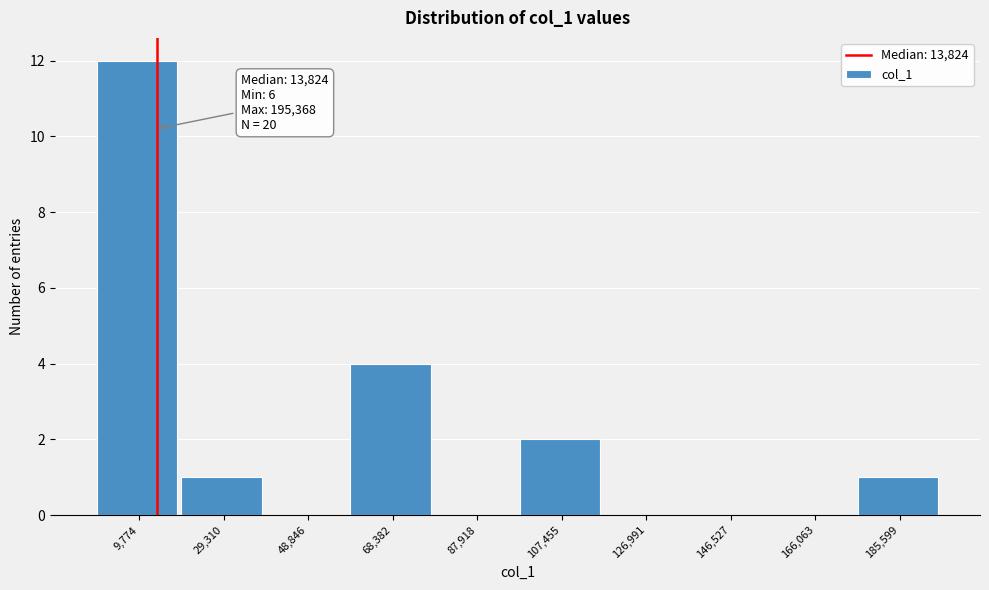

Which range on the x-axis has the tallest bar?

0 to 20000